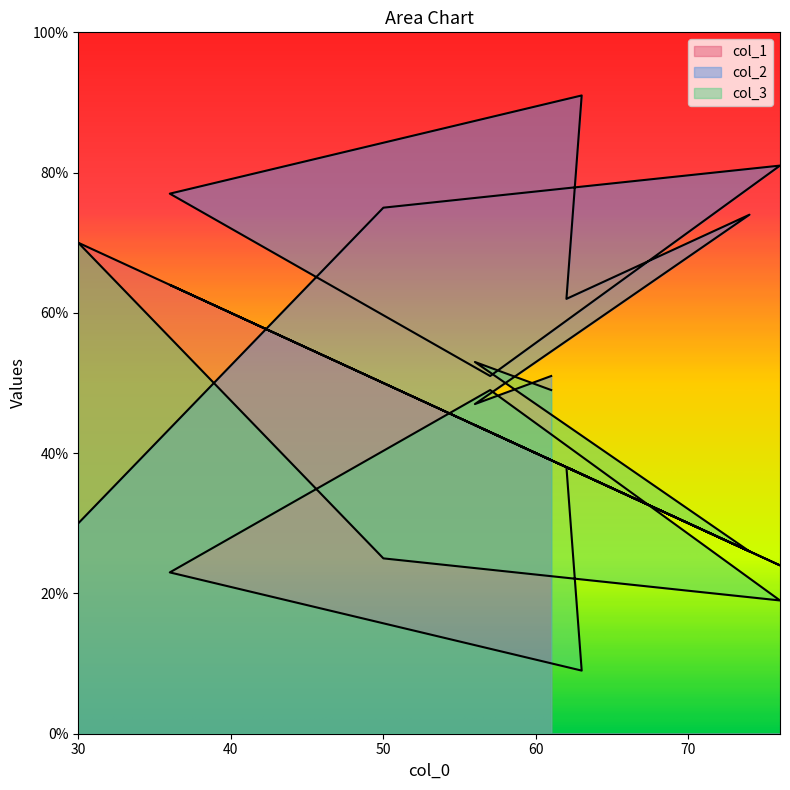

Rank the categories by col_3 value from lowest to highest.

63, 76, 36, 50, 74, 62, 57, 61, 56, 30